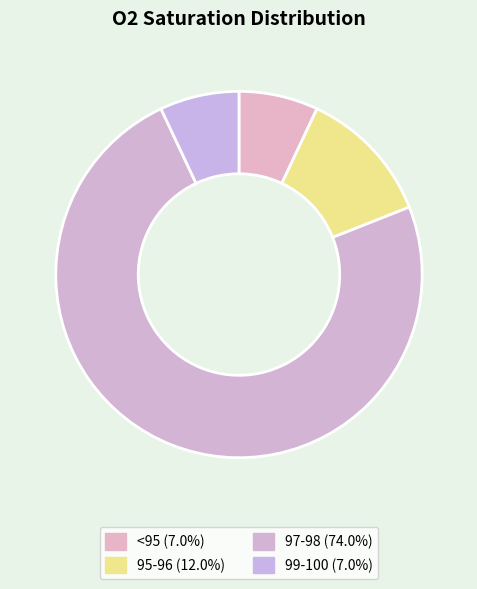

Count the number of slices in the pie.

4